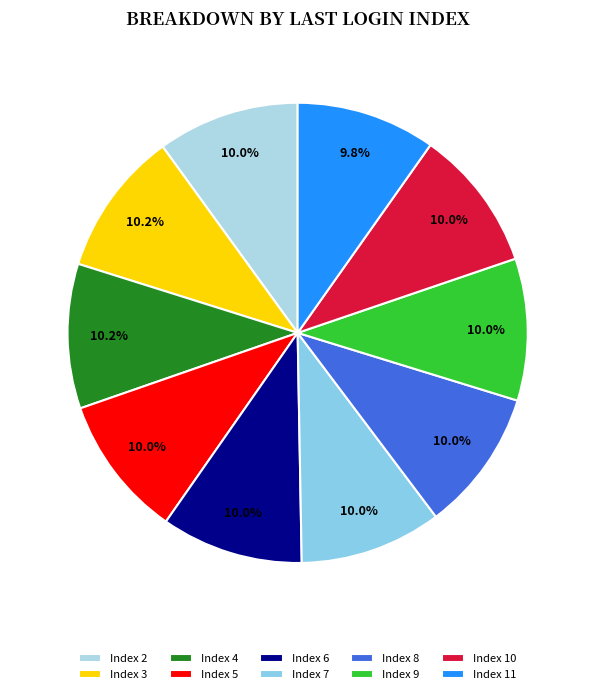

How many segments does this pie chart have?

10